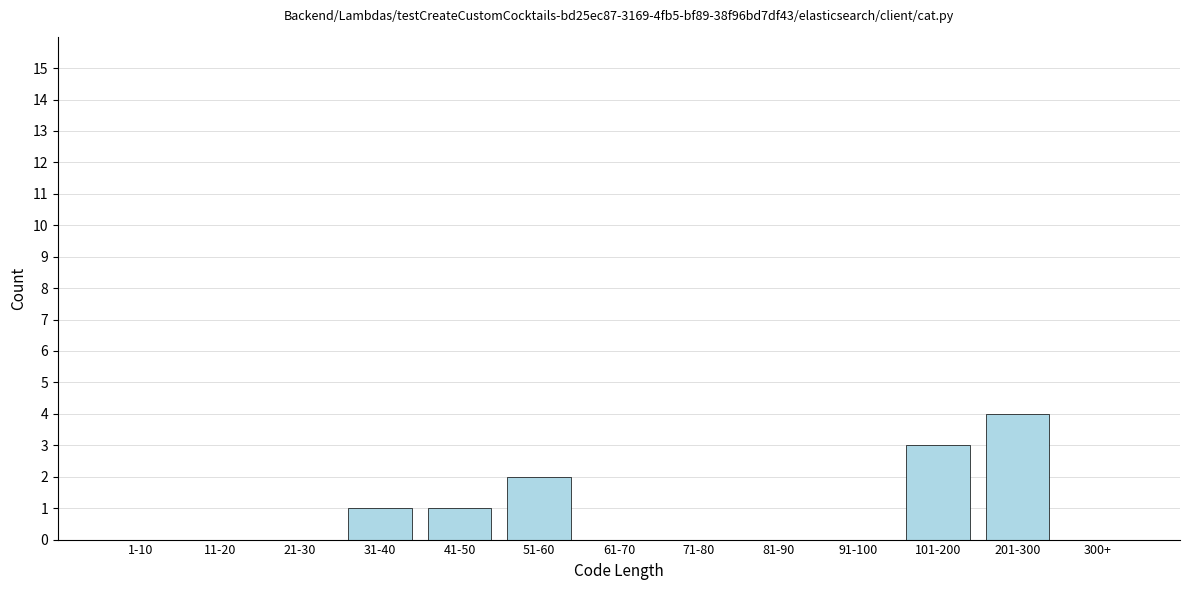

Reading right to left, extract all data points from this chart.

300+=0	201-300=4	101-200=3	91-100=0	81-90=0	71-80=0	61-70=0	51-60=2	41-50=1	31-40=1	21-30=0	11-20=0	1-10=0